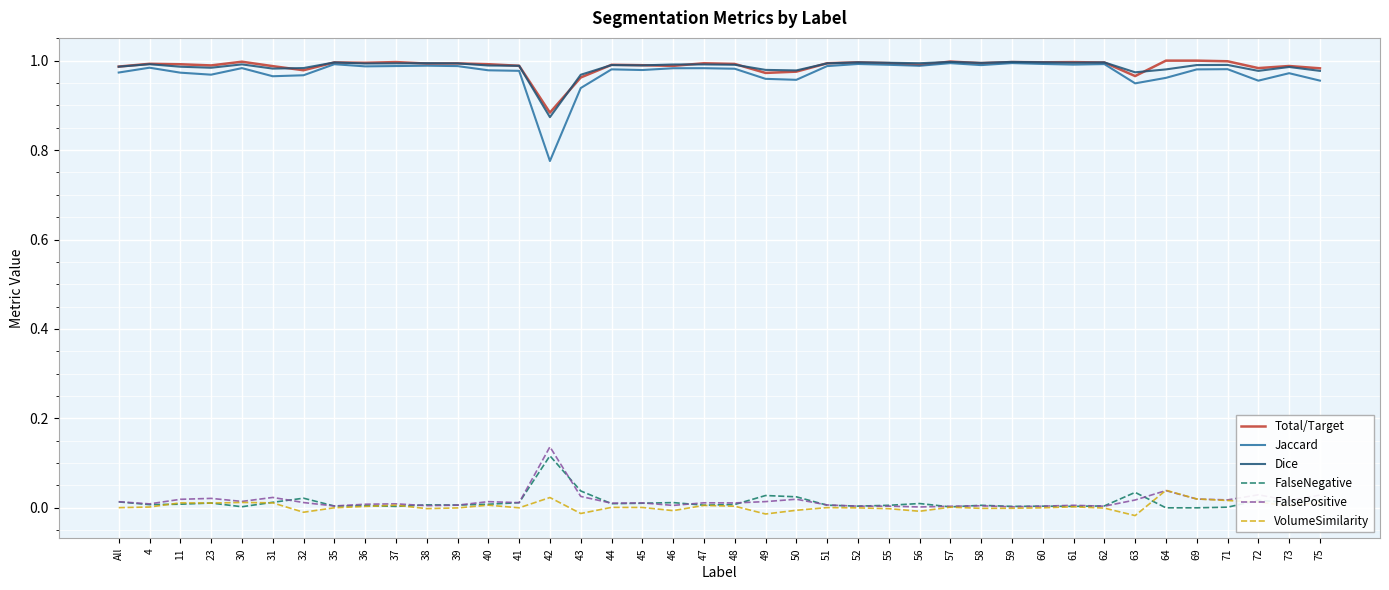

Is it true that Dice equals 0.2 at 44?

False